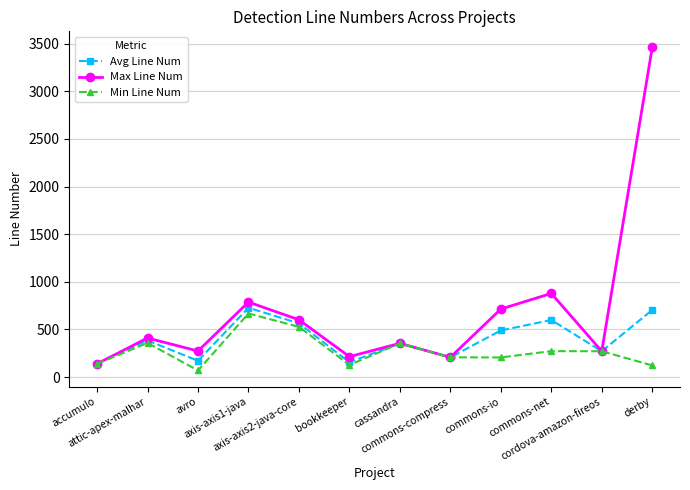

How many interior local peaks does the Max Line Num series have?

4